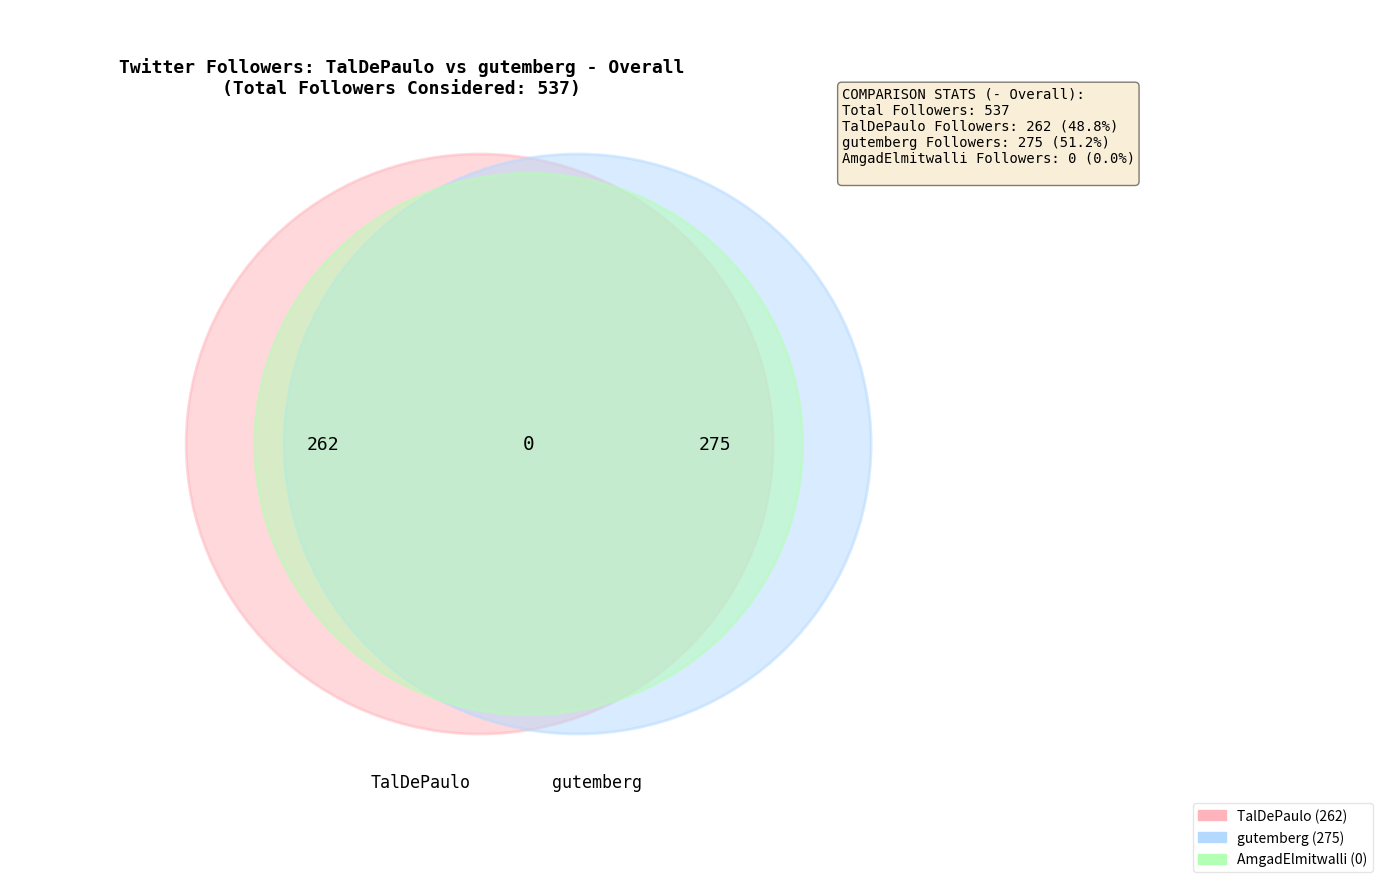

Is it true that AmgadElmitwalli is 0% of the pie?

True